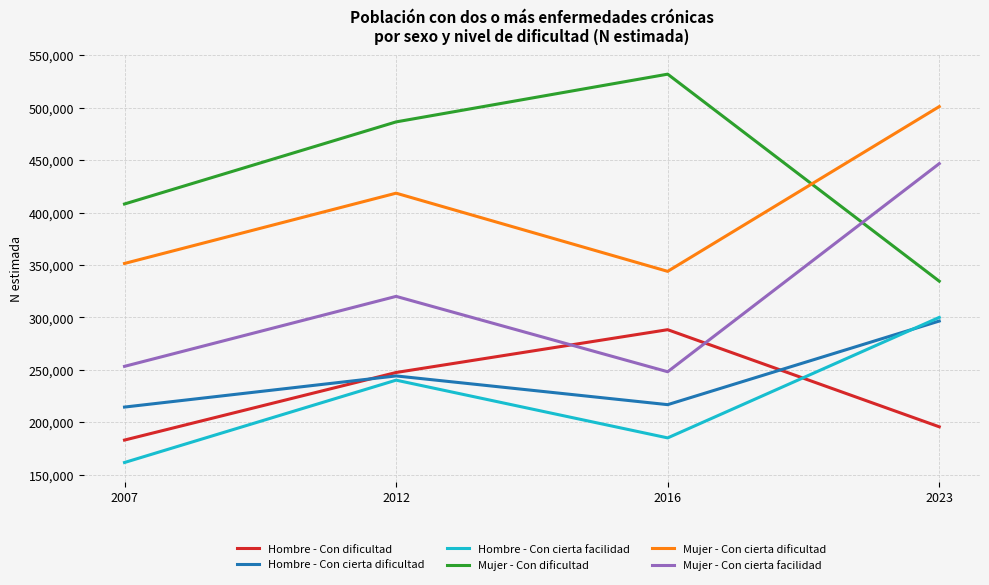

True or false: Hombre - Con cierta facilidad and Mujer - Con cierta dificultad cross at least once.

False